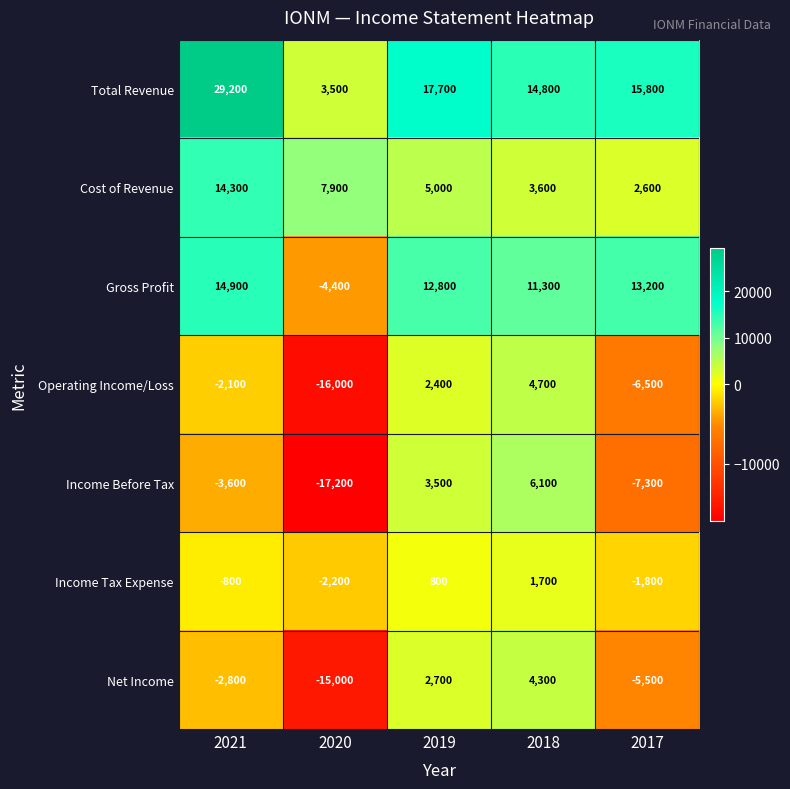

What is the difference between the second highest and minimum values in the Gross Profit series?

17600